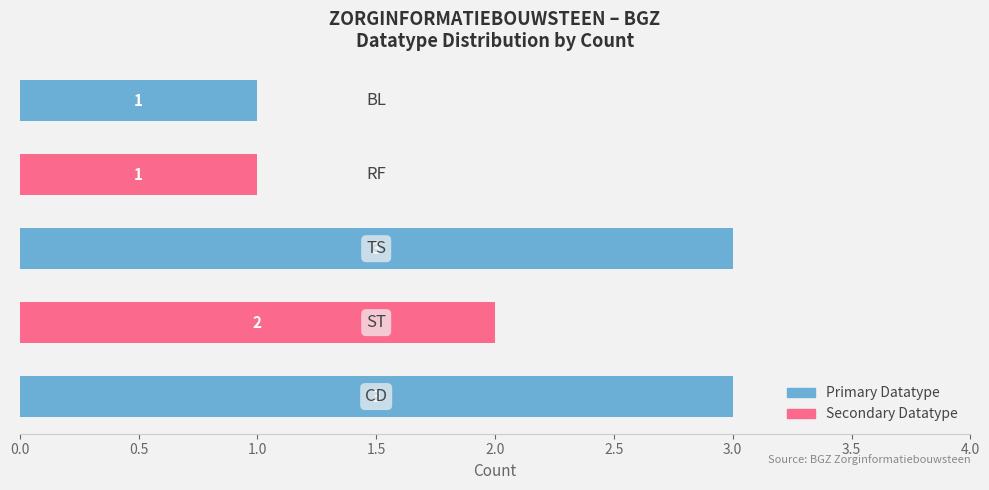

What is the sum of all values?

10